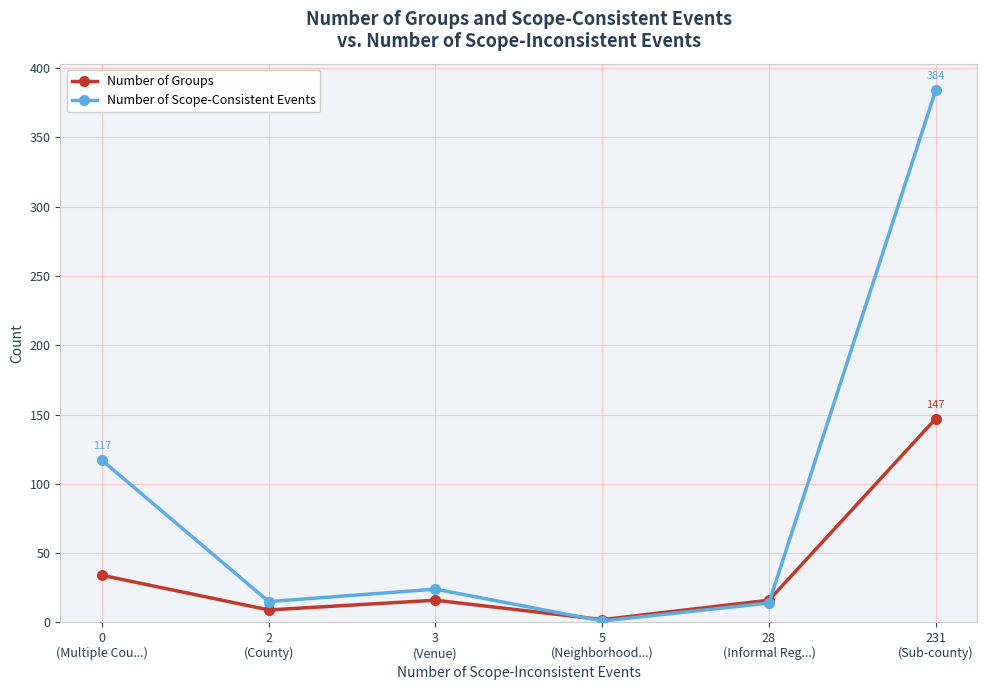

What is the value of the Number of Scope-Consistent Events point at the 2nd from the left?

15